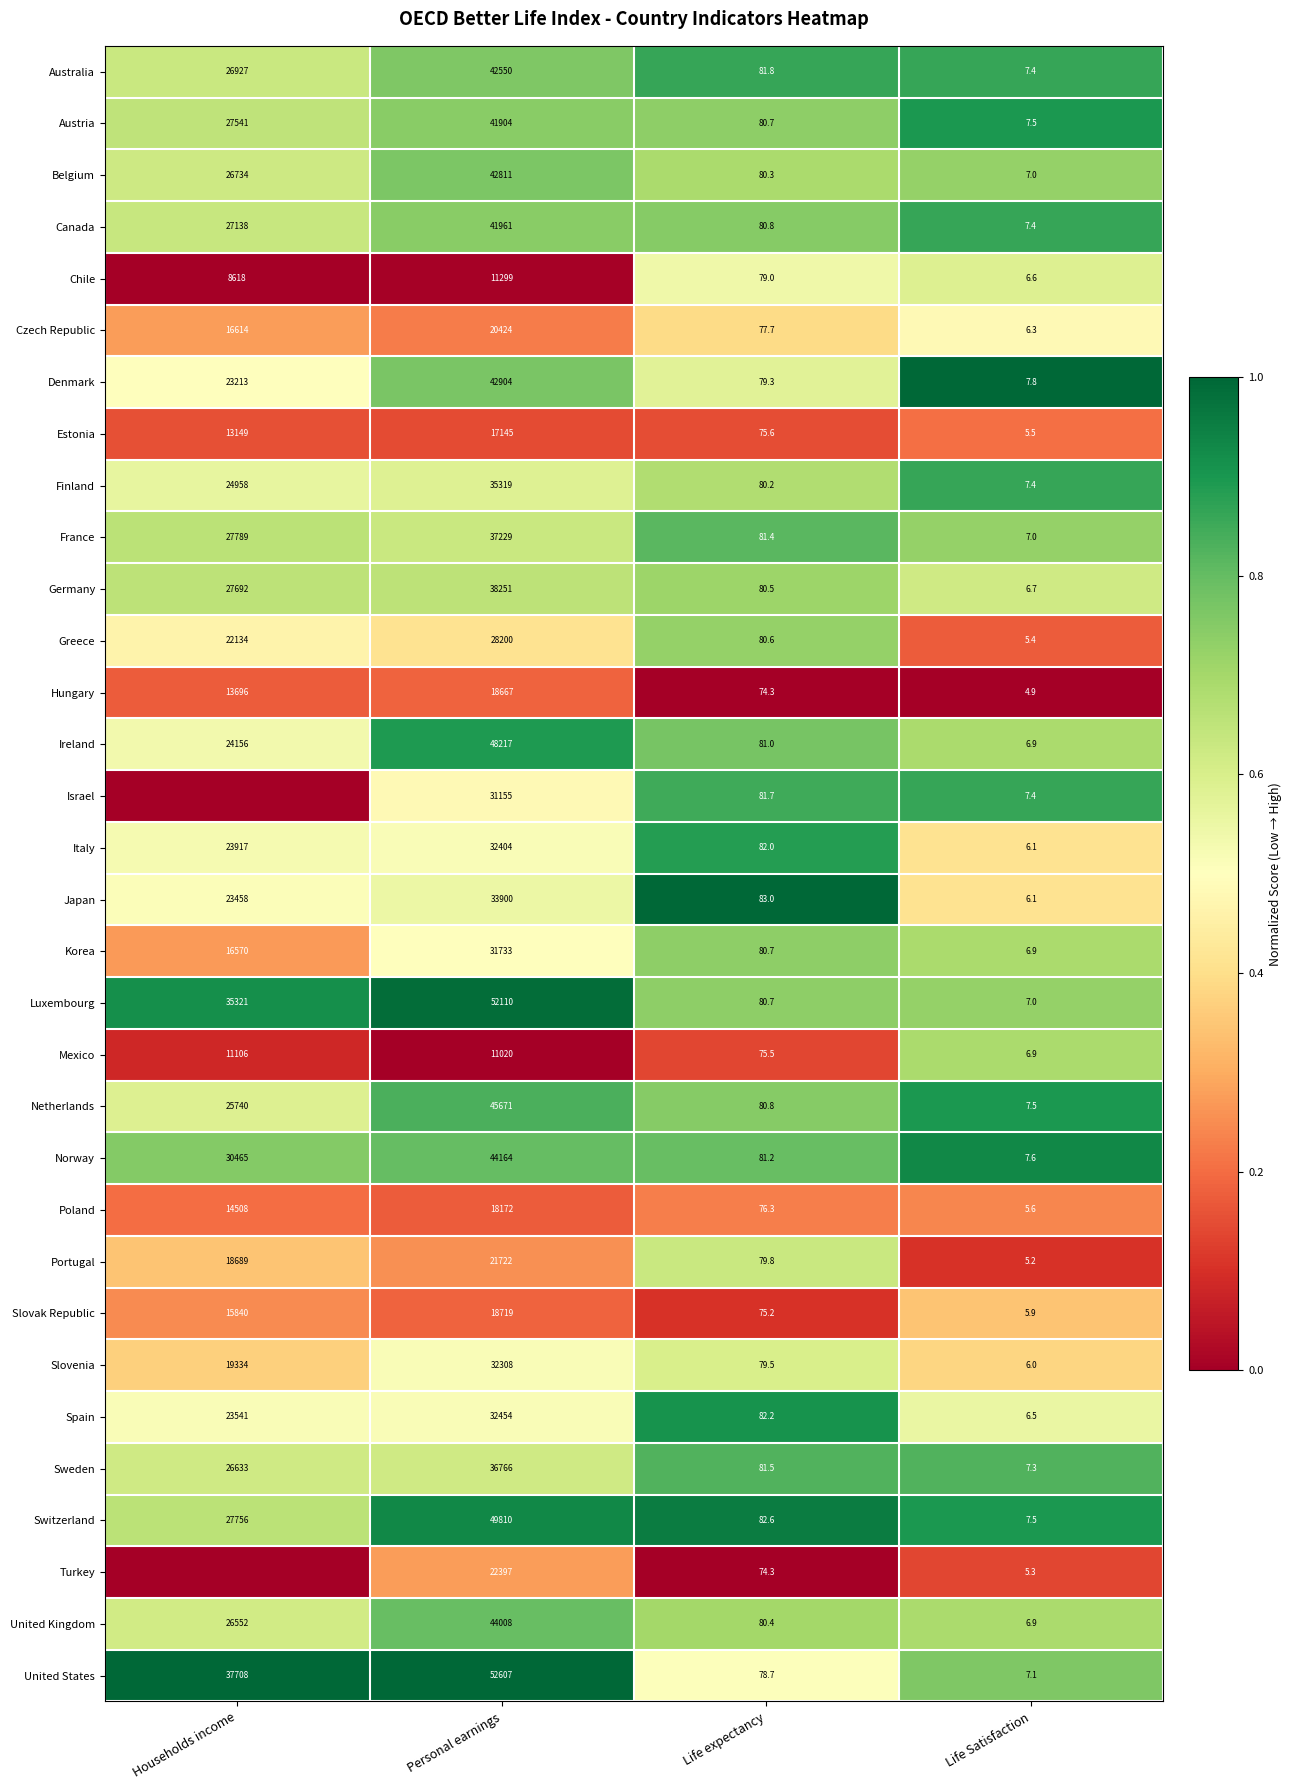

How many distinct data groups are displayed?

32